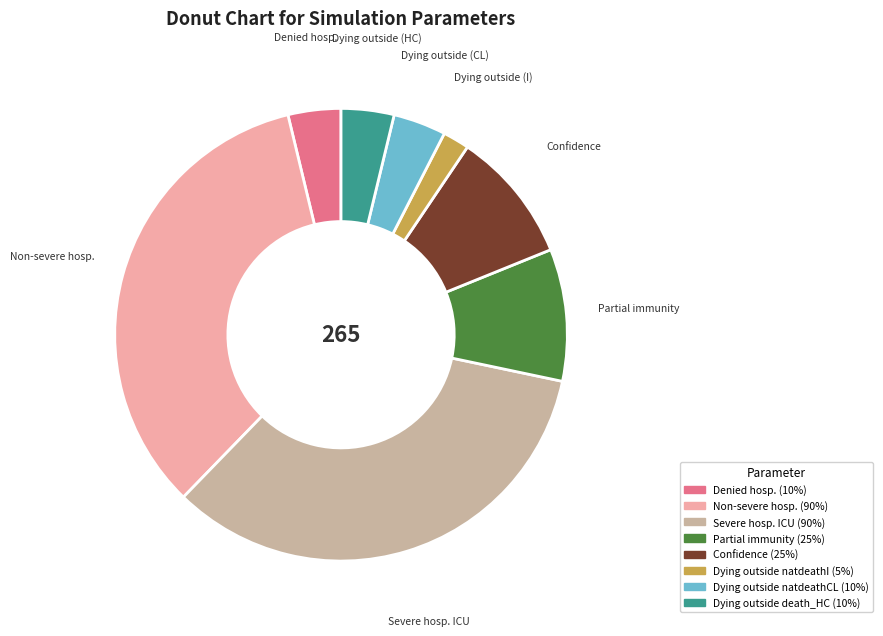

Is there a majority slice in this chart?

No